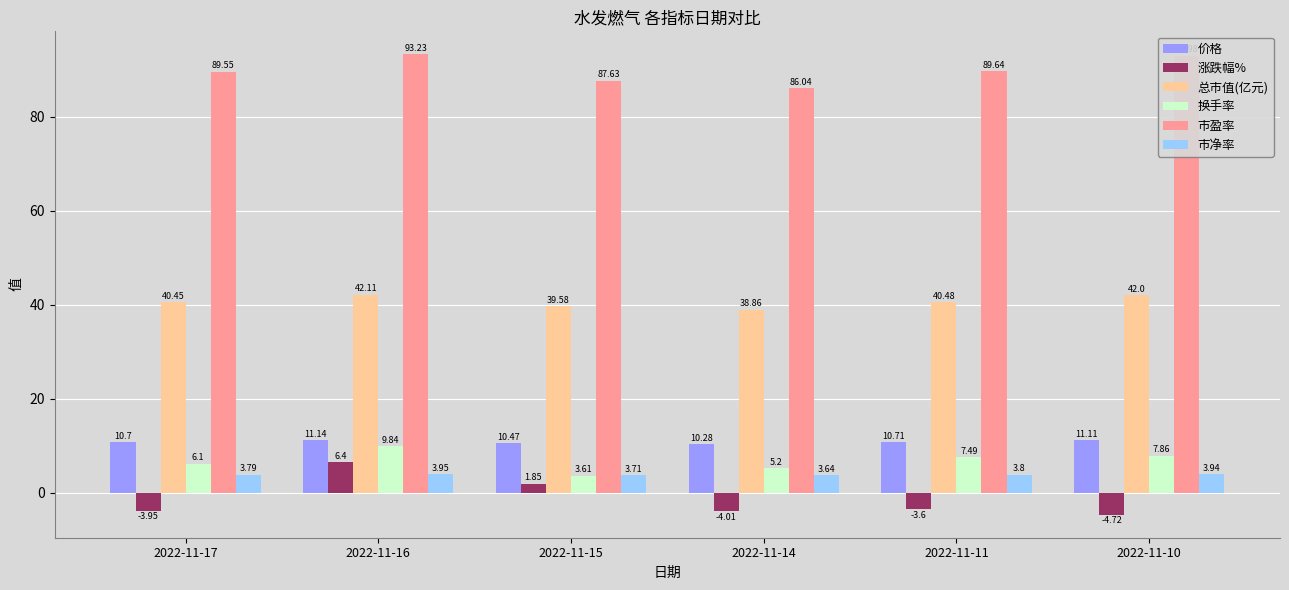

At which category is the sum across all series the highest?

2022-11-16